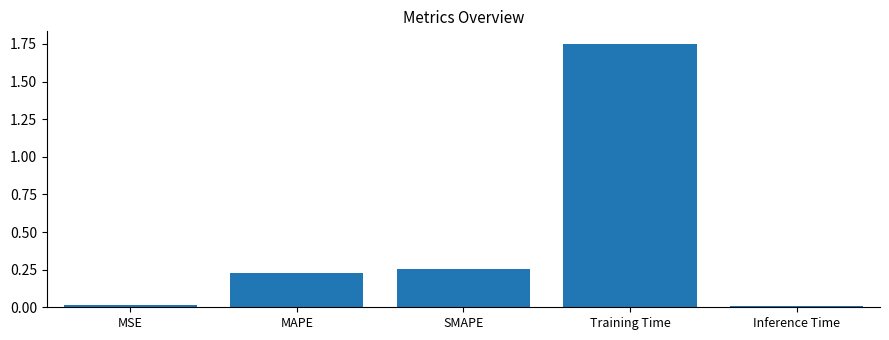

Between SMAPE and Inference Time, which is larger?

SMAPE